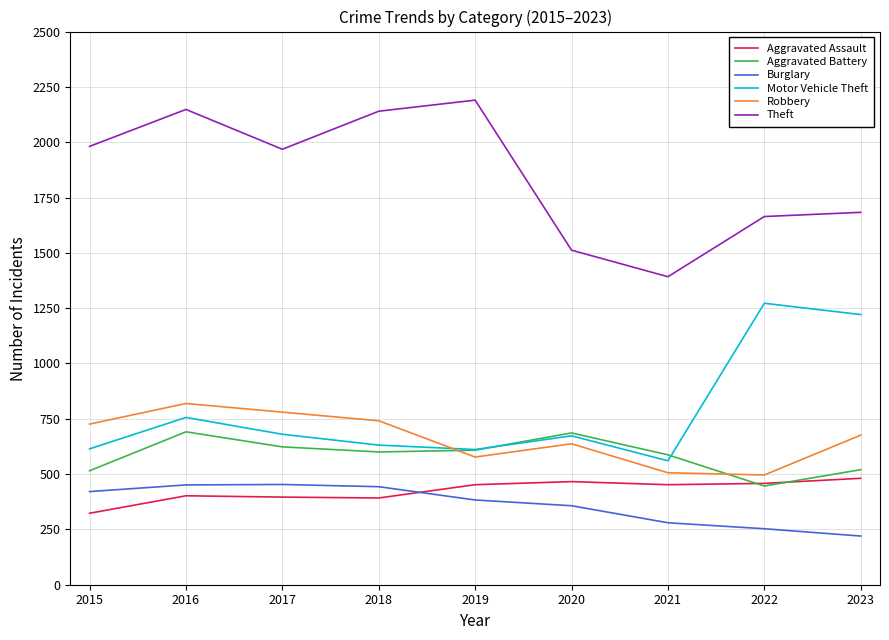

What are all the series names shown in the legend?

Aggravated Assault, Aggravated Battery, Burglary, Motor Vehicle Theft, Robbery, Theft